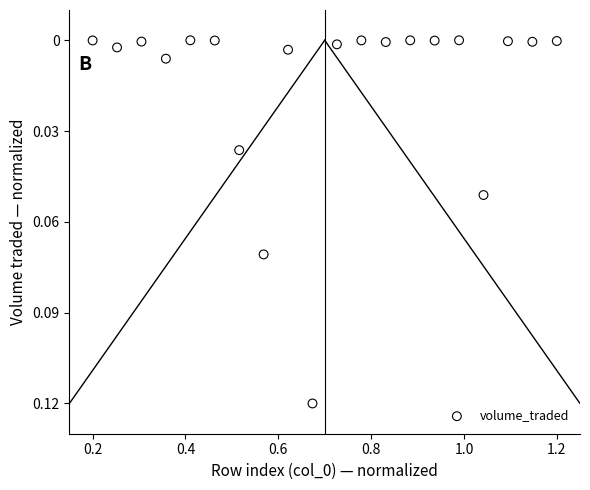

What is the range of X values (max minus min)?

1.0